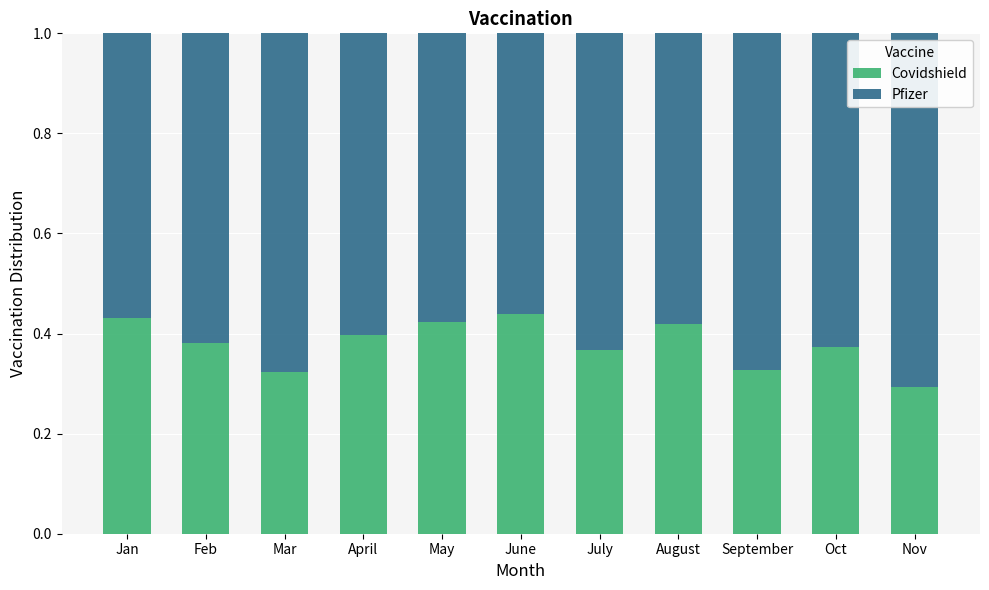

Is it true that Covidshield equals 0.4 at May?

True